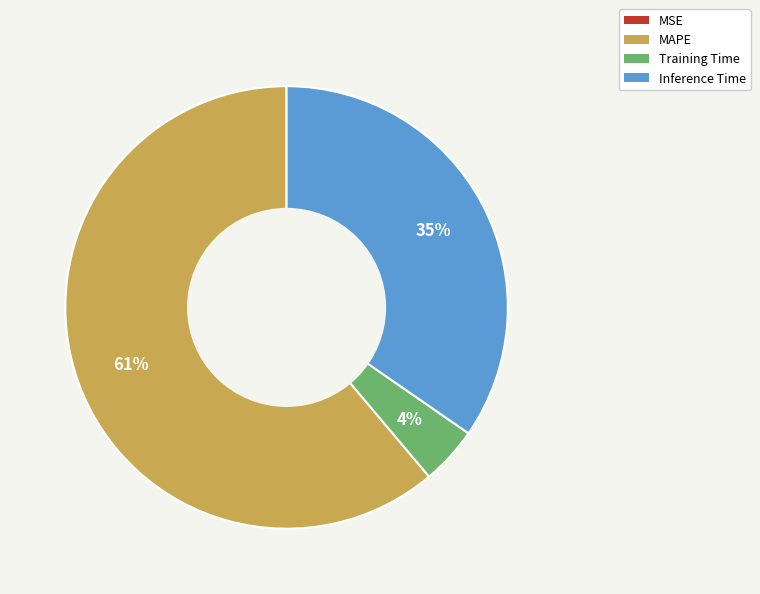

Combined, do Inference Time and Training Time account for over 50%?

No